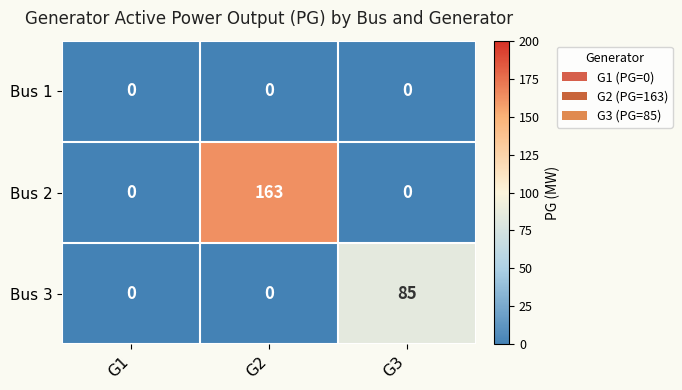

What is the sum of the Bus 3 values at G3 and G1?

85